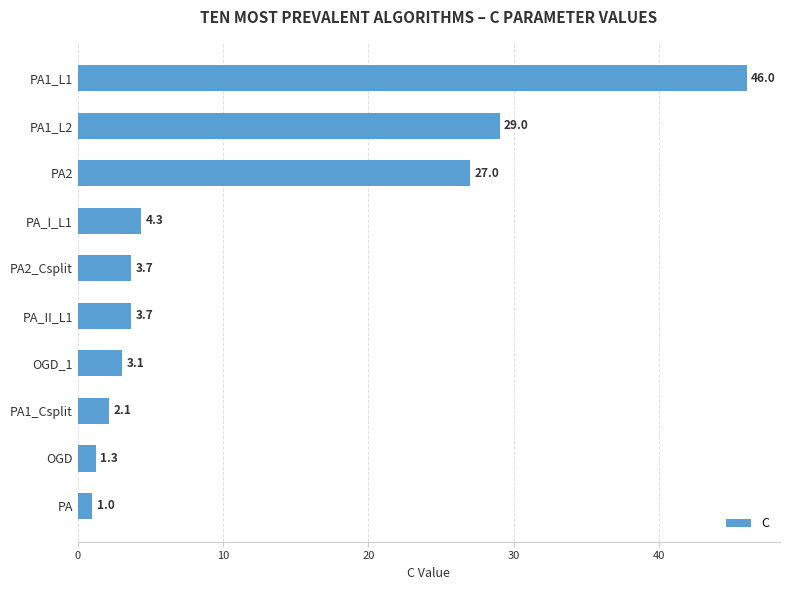

Reading top to bottom, extract all data points from this chart.

46.0	29.0	27.0	4.3	3.7	3.7	3.1	2.1	1.3	1.0